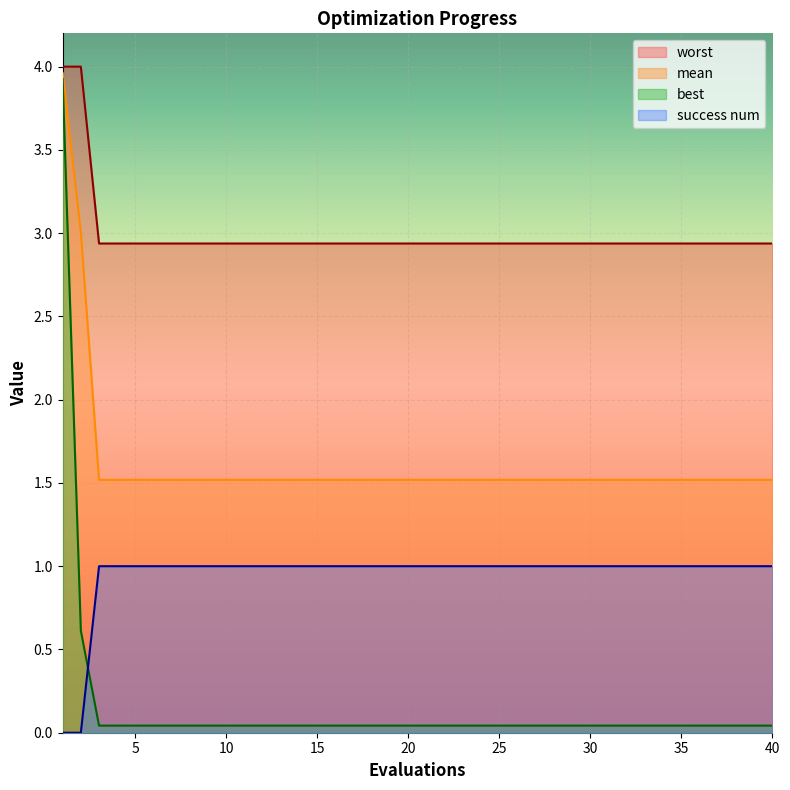

True or false: worst has a value of 4.2 at 4.

False